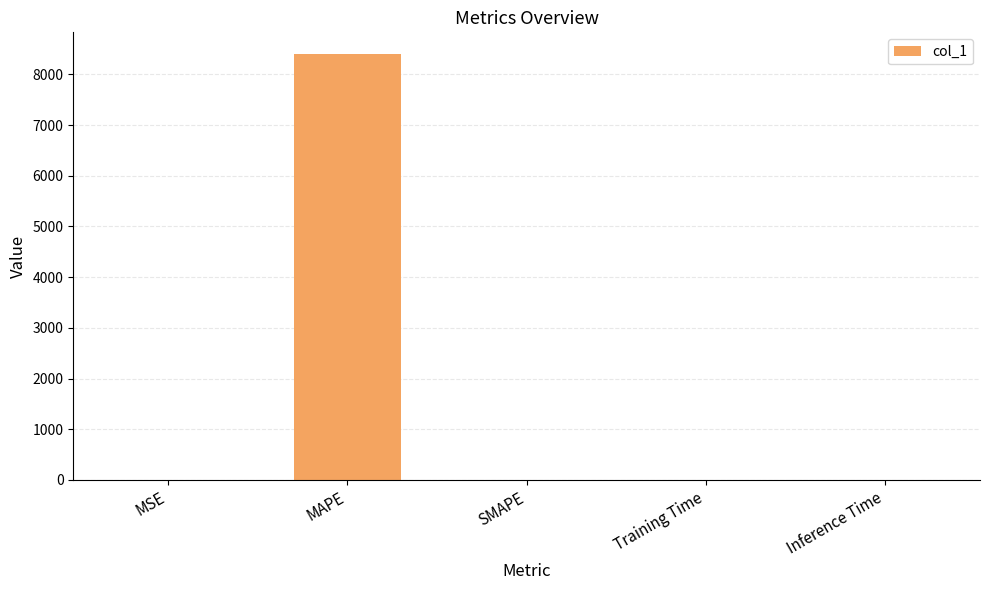

The chart shows a value of 0.0 at Inference Time. True or false?

True